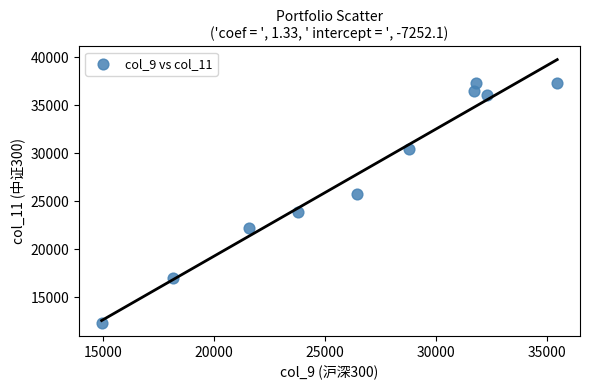

What is the range of X values (max minus min)?

20509.0